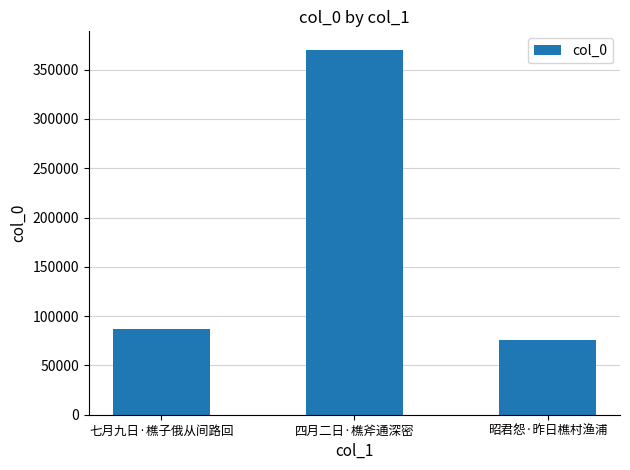

What is the sum of all values?

533204